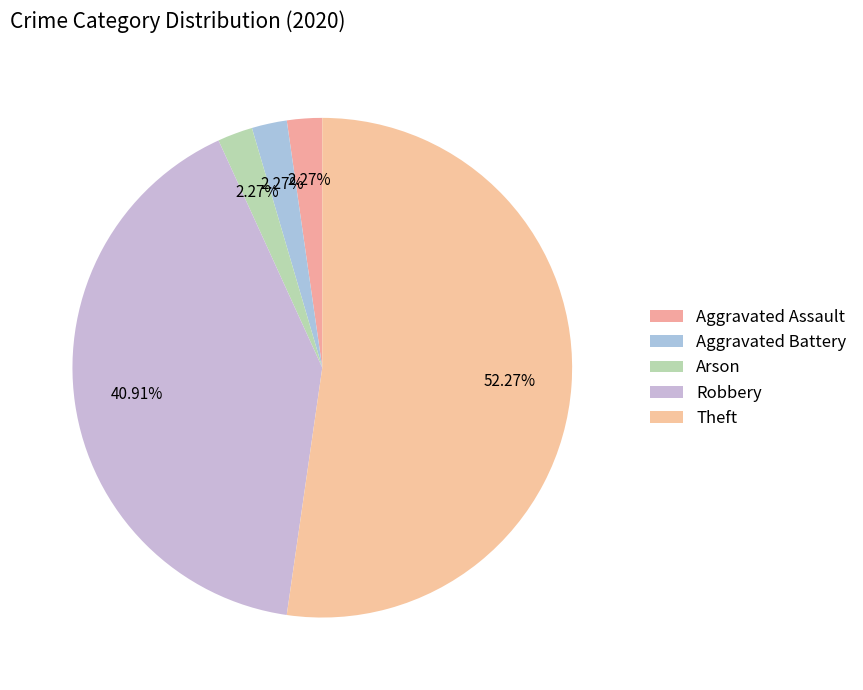

How many segments does this pie chart have?

5